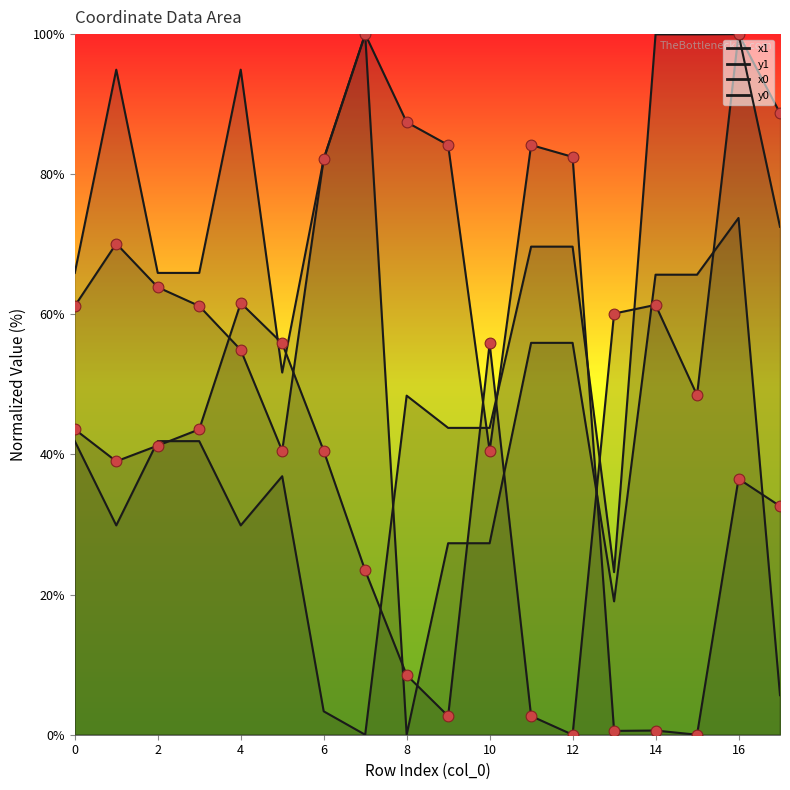

At which category is the sum across all series the highest?

16